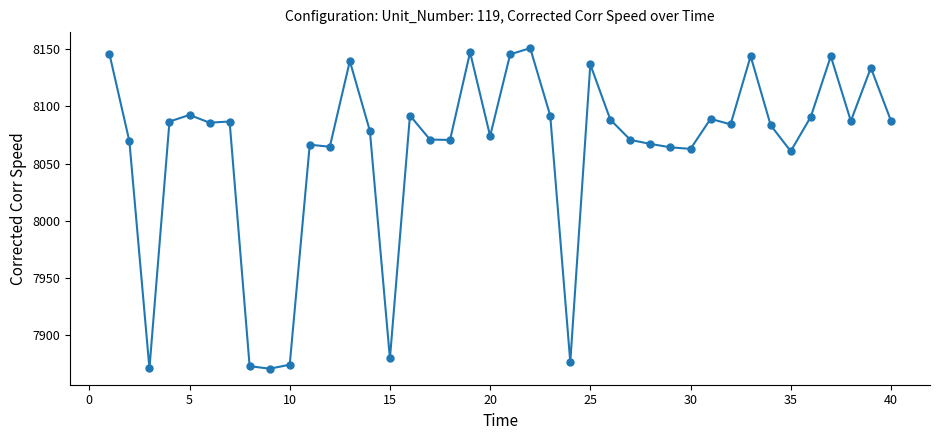

What is the value of the 12th point from the left?

8064.6